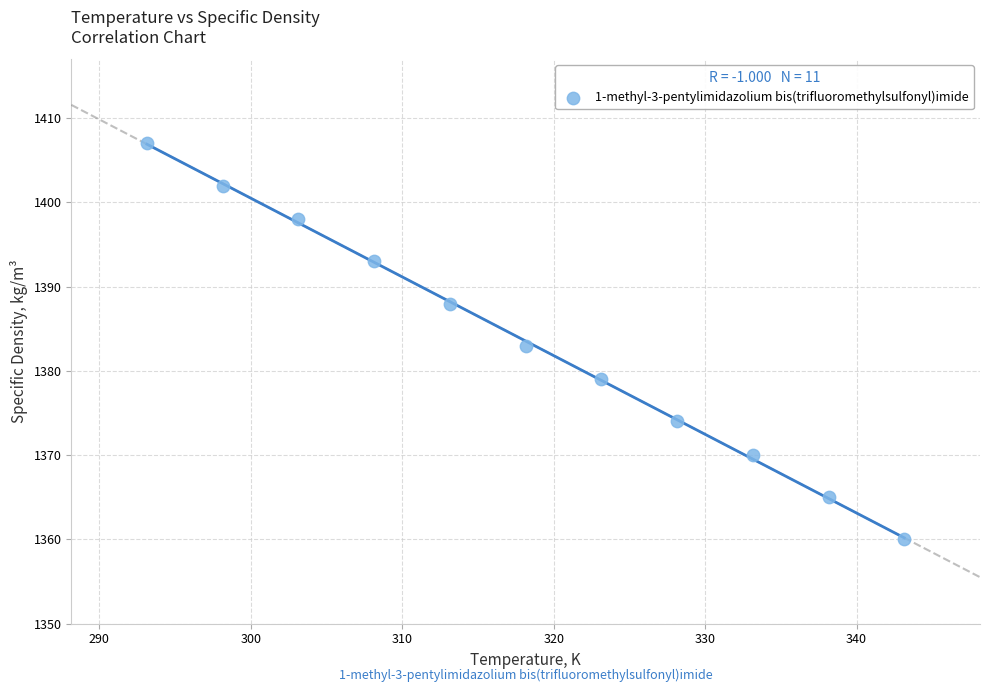

What is the range of Y values (max minus min)?

47